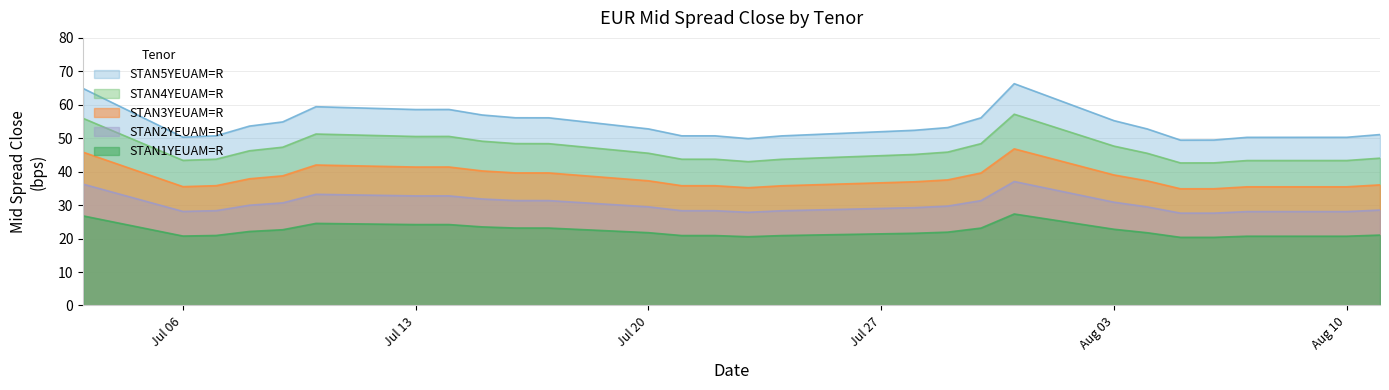

Rank the series by their maximum value, from highest to lowest.

STAN5YEUAM=R, STAN4YEUAM=R, STAN3YEUAM=R, STAN2YEUAM=R, STAN1YEUAM=R